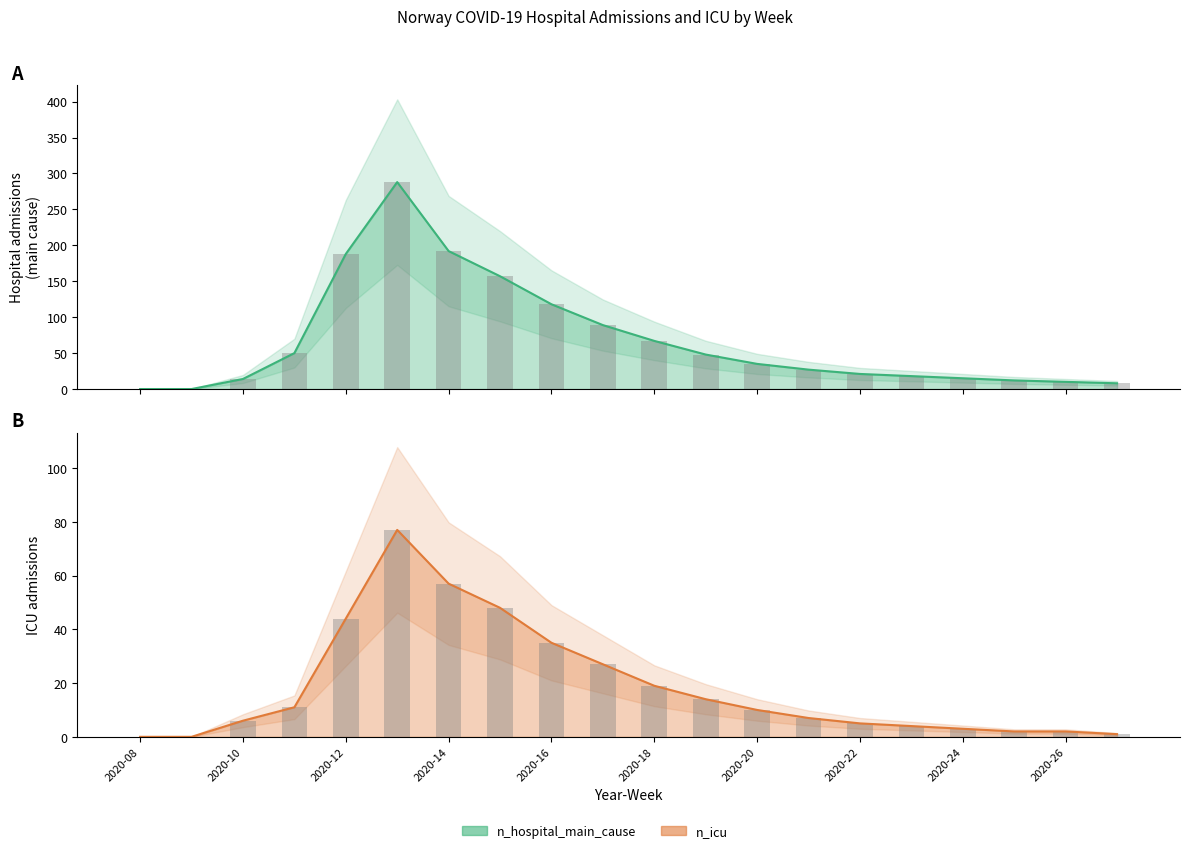

How many bars are there in total?

40